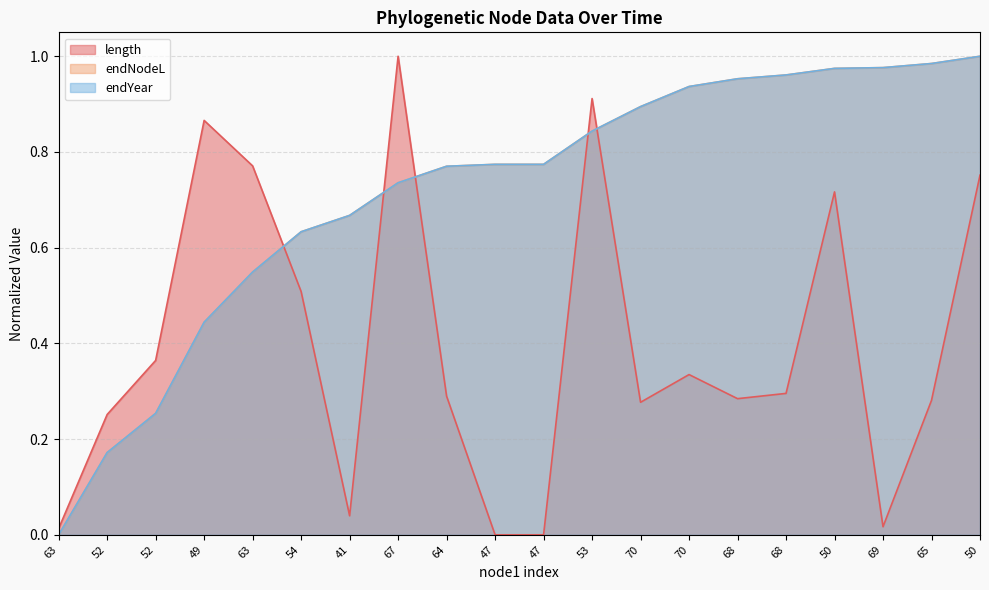

What is the sum of all length values?

8.0